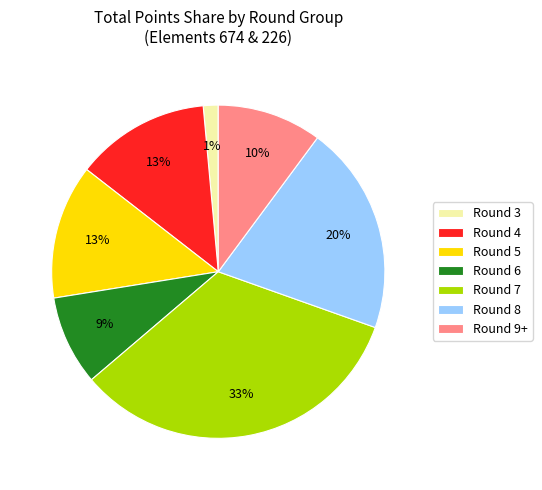

Between Round 9+ and Round 6, which is larger?

Round 9+